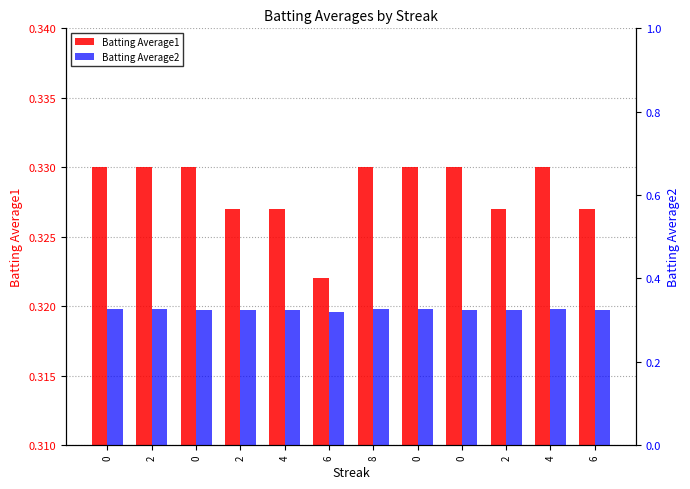

Which has a higher value, 2 or 0?

2